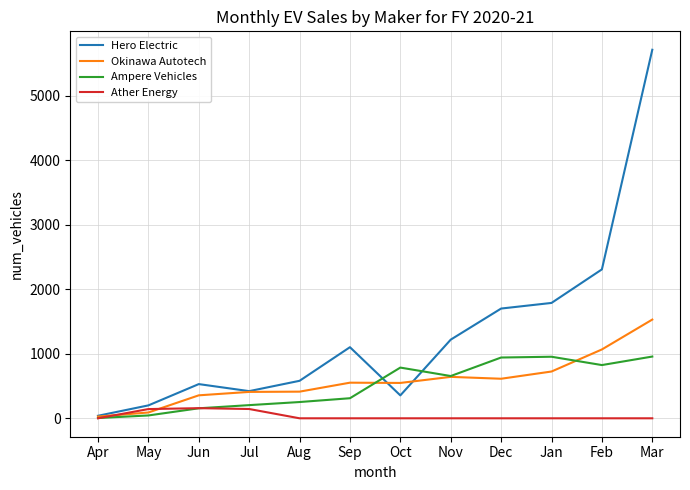

How many series are shown in this chart?

4